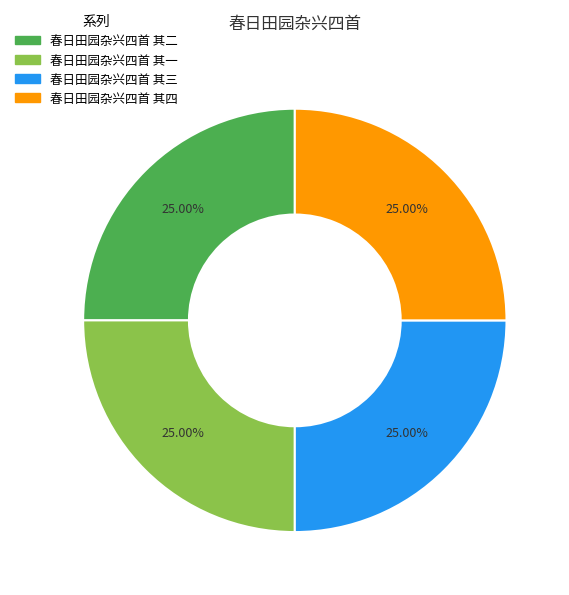

What percentage is the 春日田园杂兴四首 其二 slice, to the nearest percent?

25%